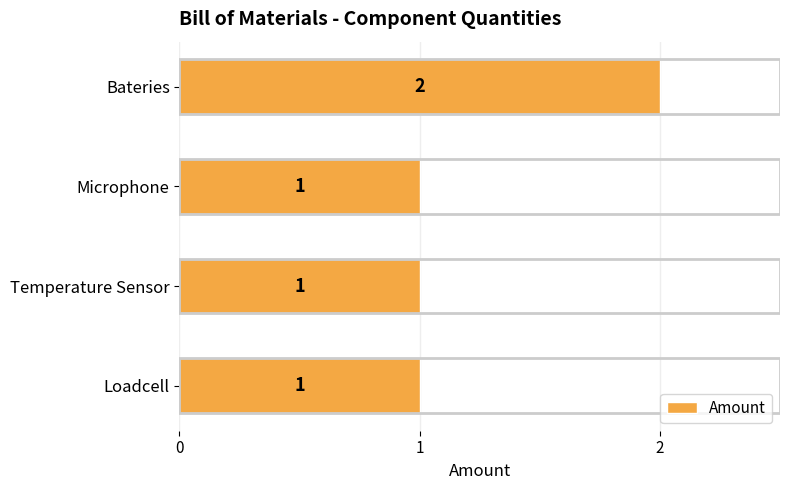

The chart shows a value of 2 at Microphone. True or false?

False